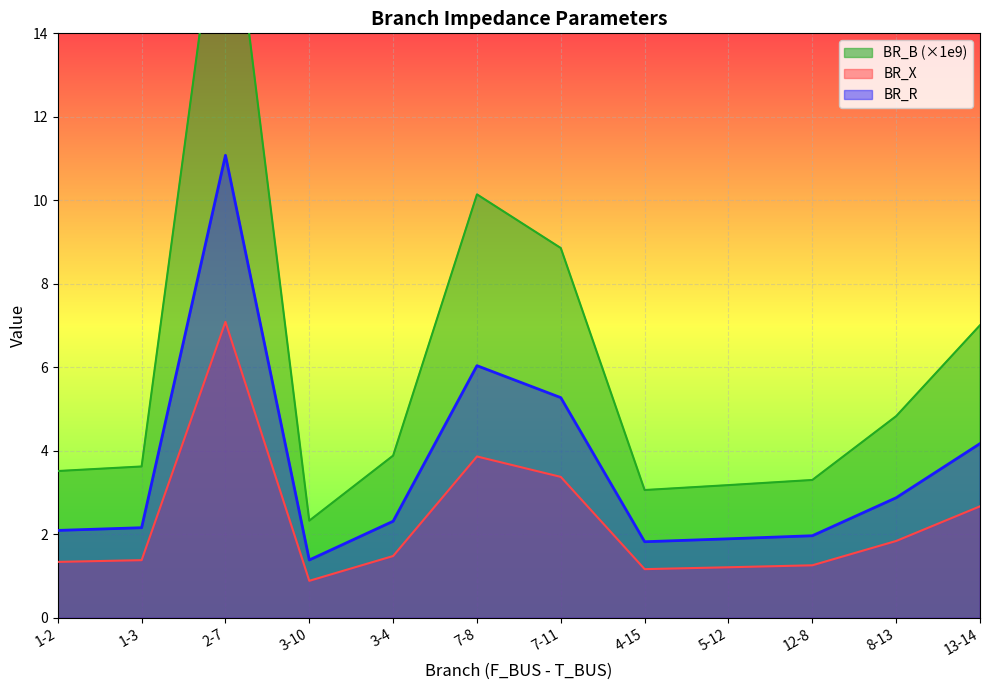

True or false: BR_R and BR_X cross at least once.

False